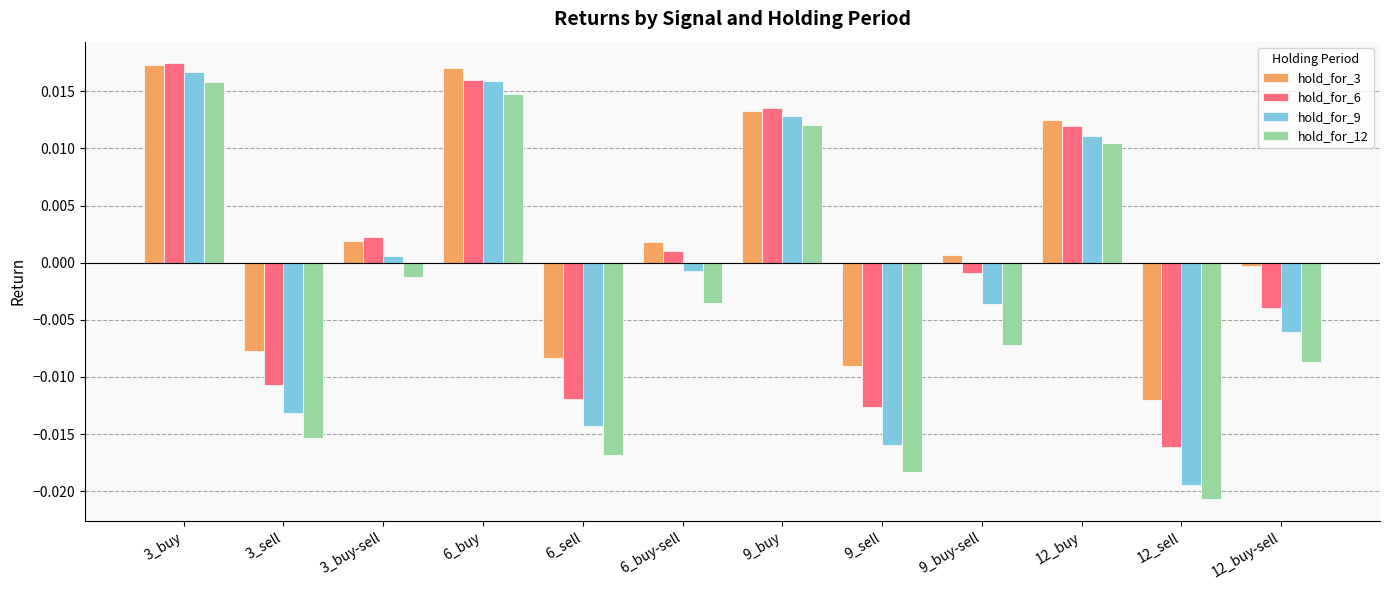

What are all the series names shown in the legend?

hold_for_3, hold_for_6, hold_for_9, hold_for_12